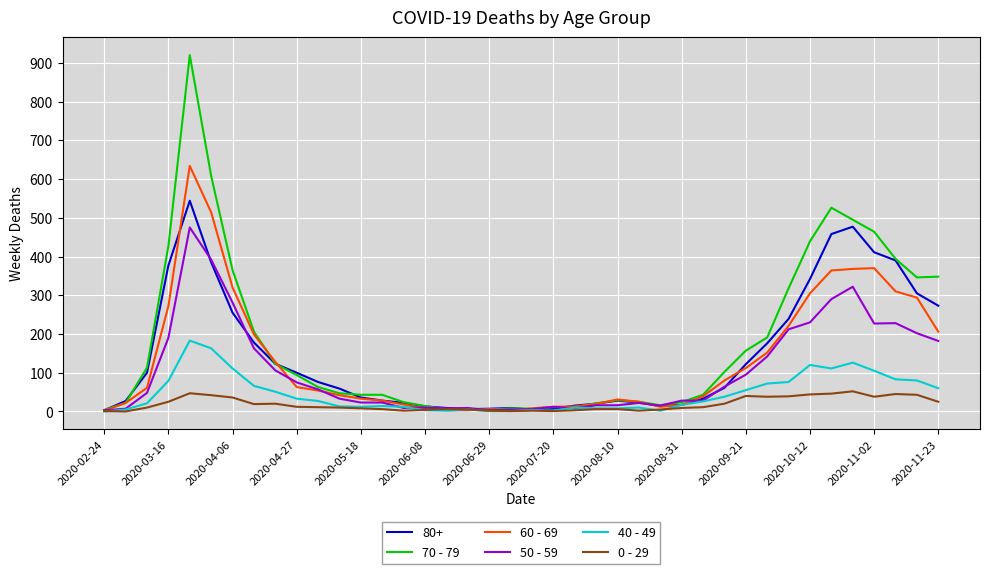

What is the greatest value displayed?

920